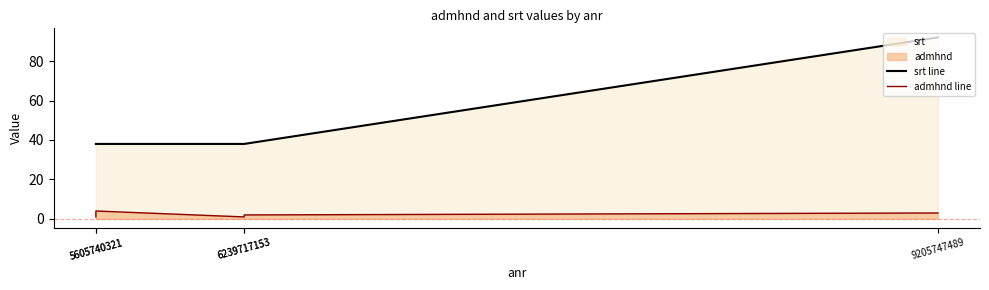

What is the highest value of the srt line series?

92